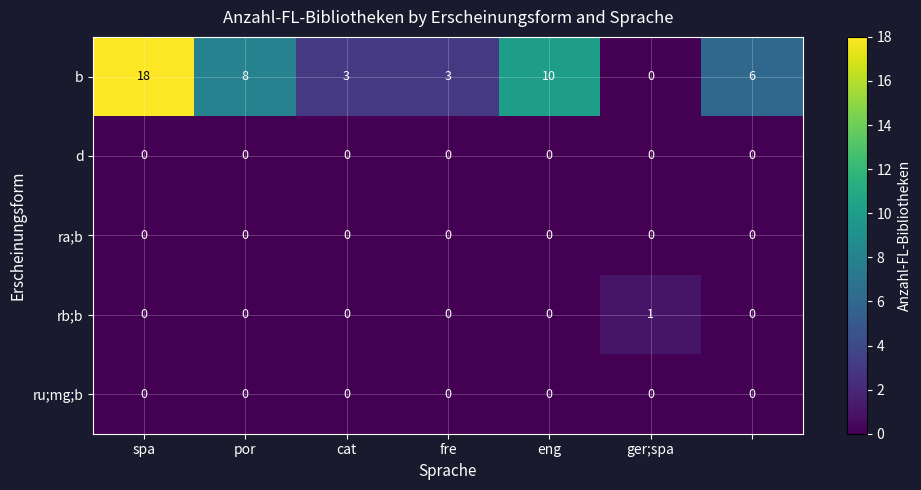

What is the greatest value displayed?

18